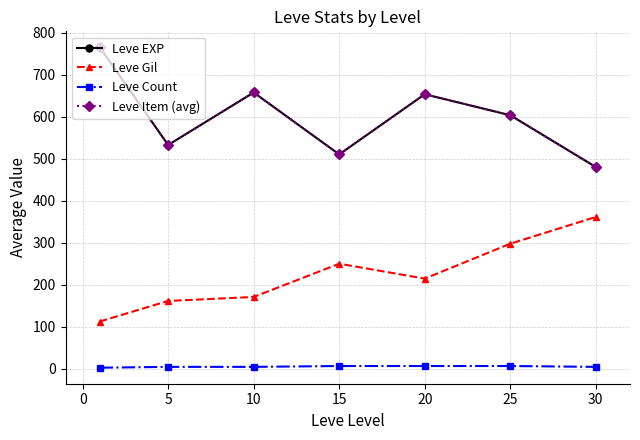

Which series has the largest range (max minus min)?

Leve EXP